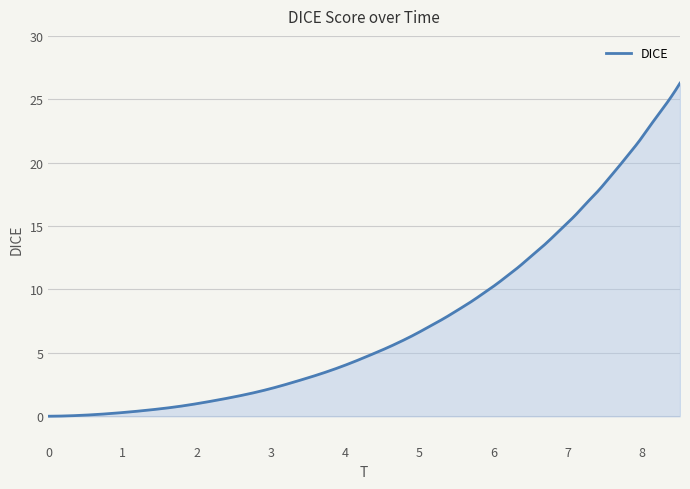

What is the maximum value shown in the chart?

26.3